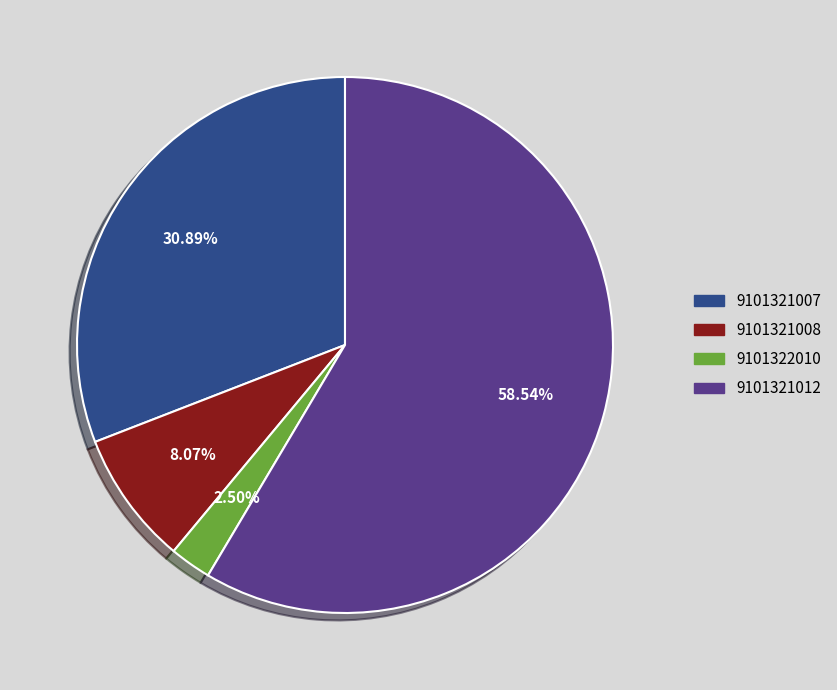

Between 9101321008 and 9101322010, which is larger?

9101321008